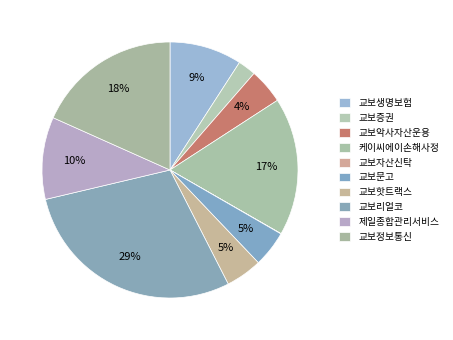

Which has a higher value, 제일종합관리서비스 or 교보핫트랙스?

제일종합관리서비스